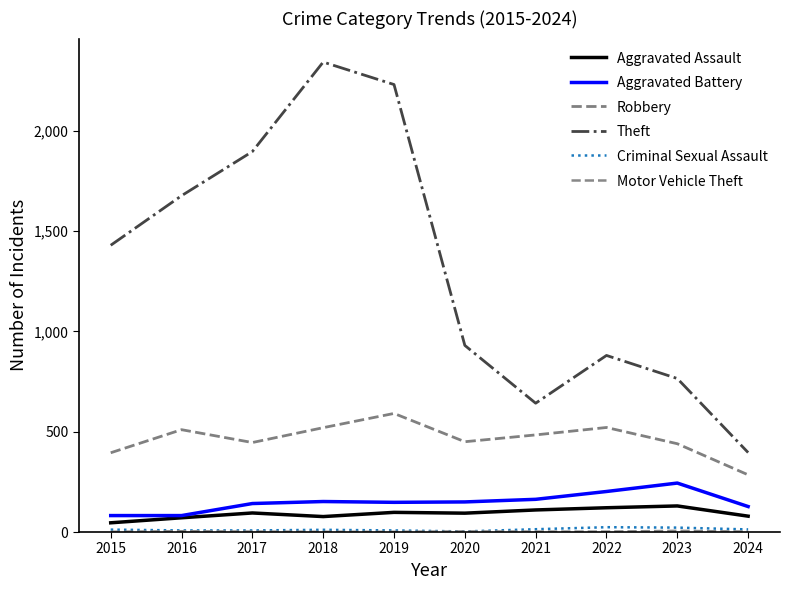

The value of Robbery at 2016 is 510. True or false?

True